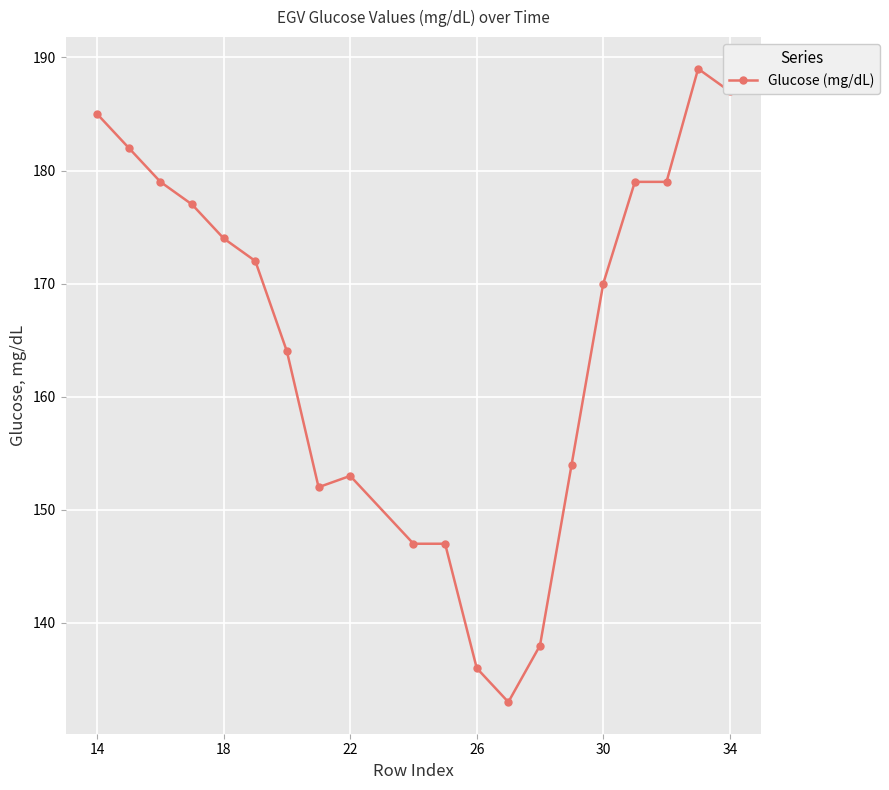

What is the minimum value shown in the chart?

133